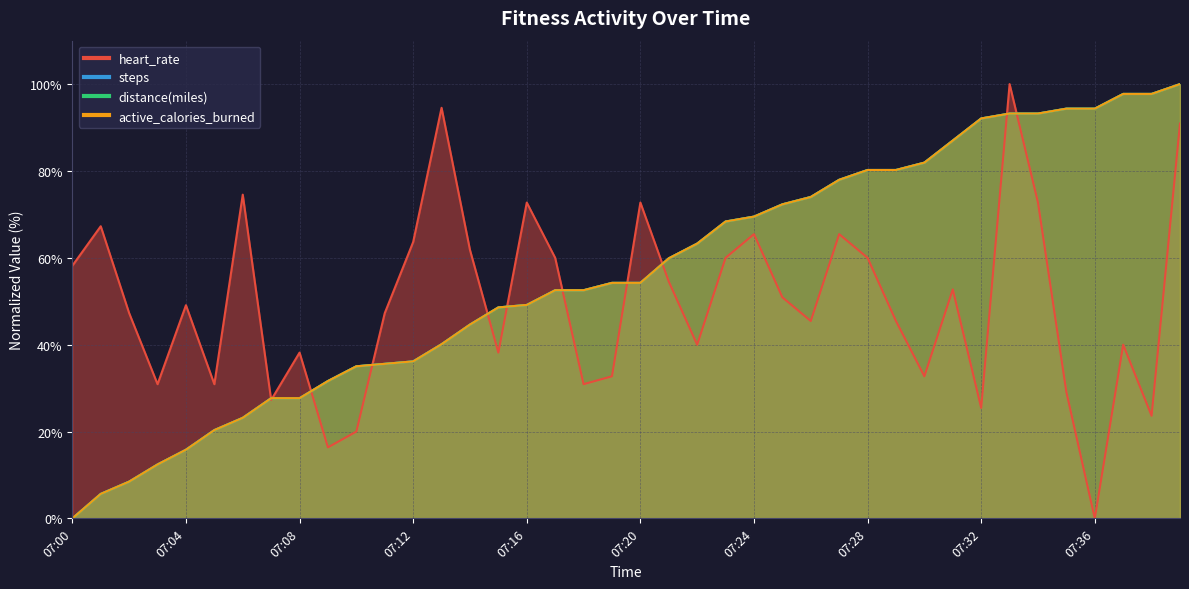

What is the difference between the maximum and second lowest values in the steps series?

94.4